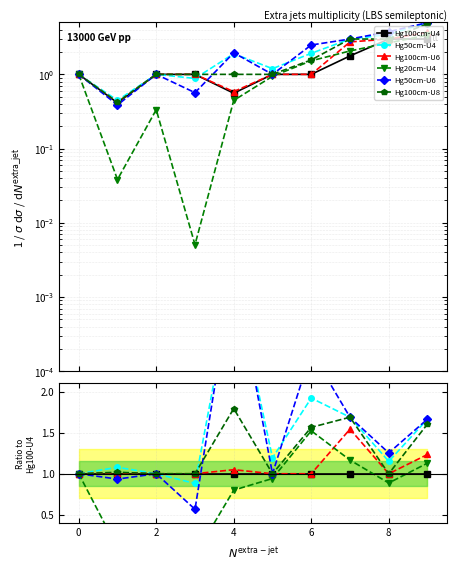

What are all the series names shown in the legend?

Hg100cm-U4, Hg50cm-U4, Hg100cm-U6, Hg20cm-U4, Hg50cm-U6, Hg100cm-U8